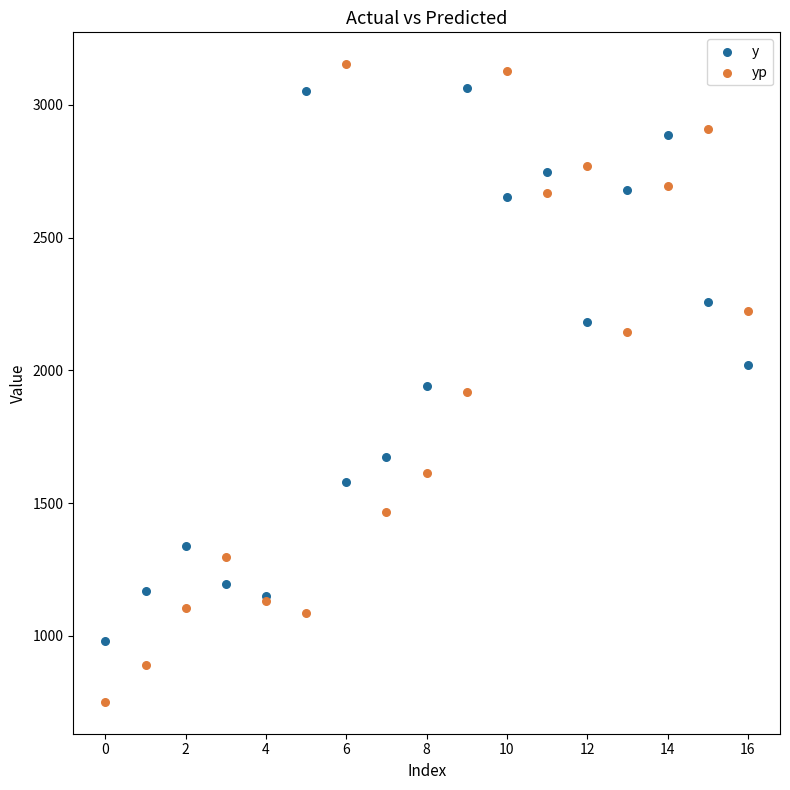

Which series contains the highest Y value?

yp